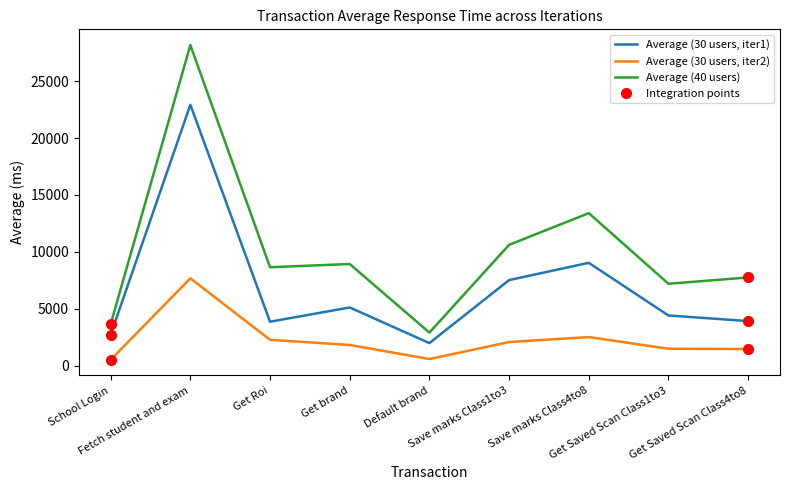

Which series has the largest total across all categories?

Average (40 users)